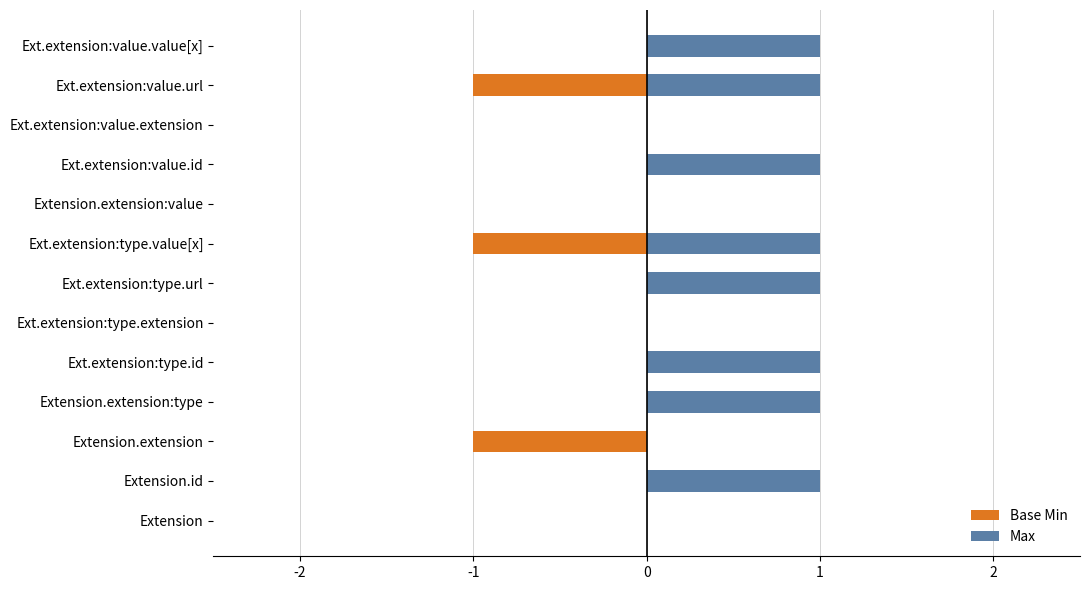

Which series has the largest range (max minus min)?

Base Min